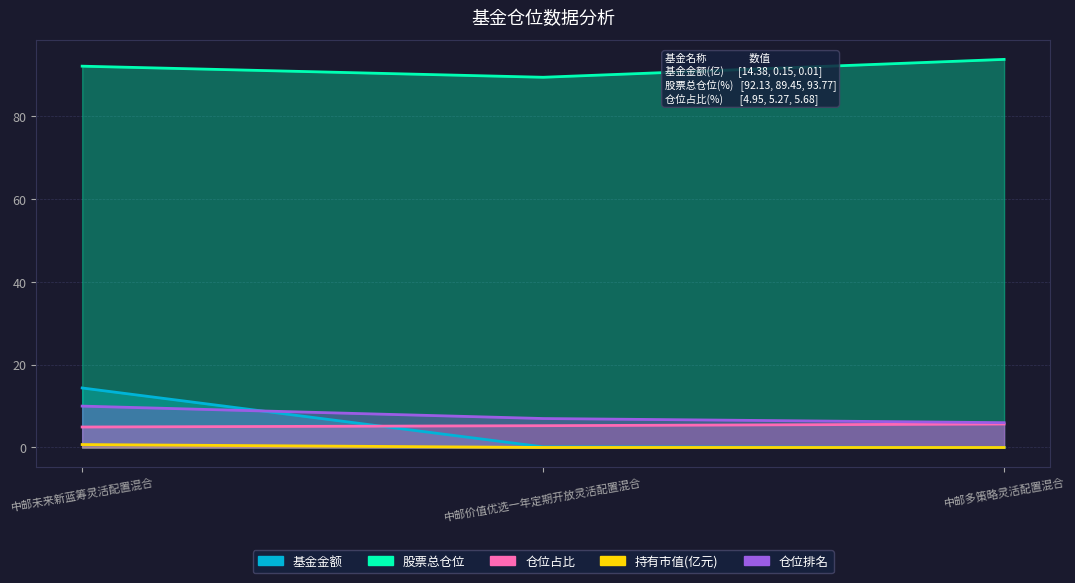

What value does the 股票总仓位 series have at 中邮多策略灵活配置混合?

93.8